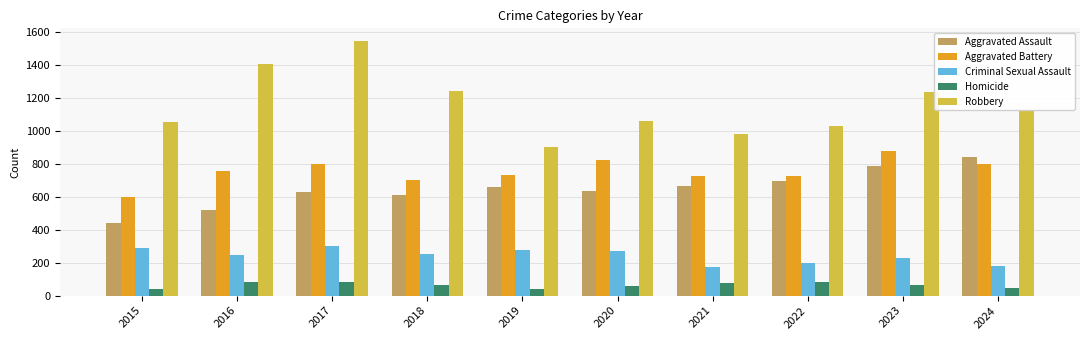

What is the spread (max minus min) of values at 2022?

949